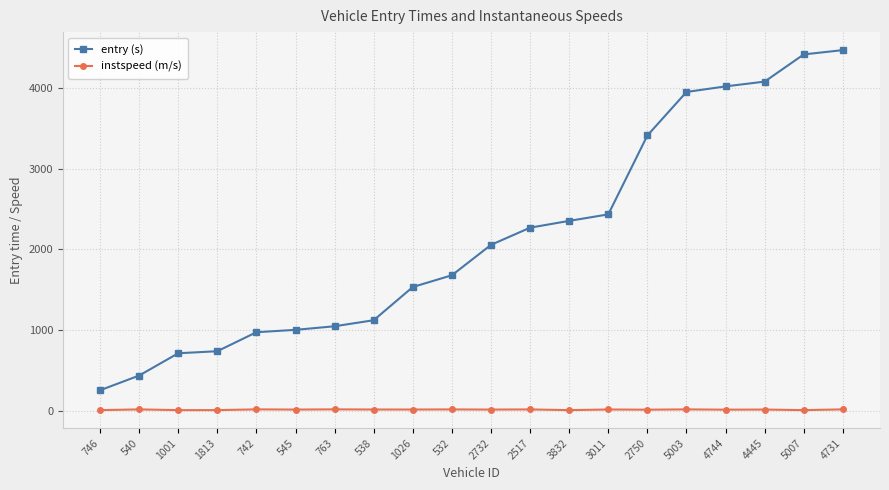

Is it true that entry (s) equals 735.2 at 1813?

True